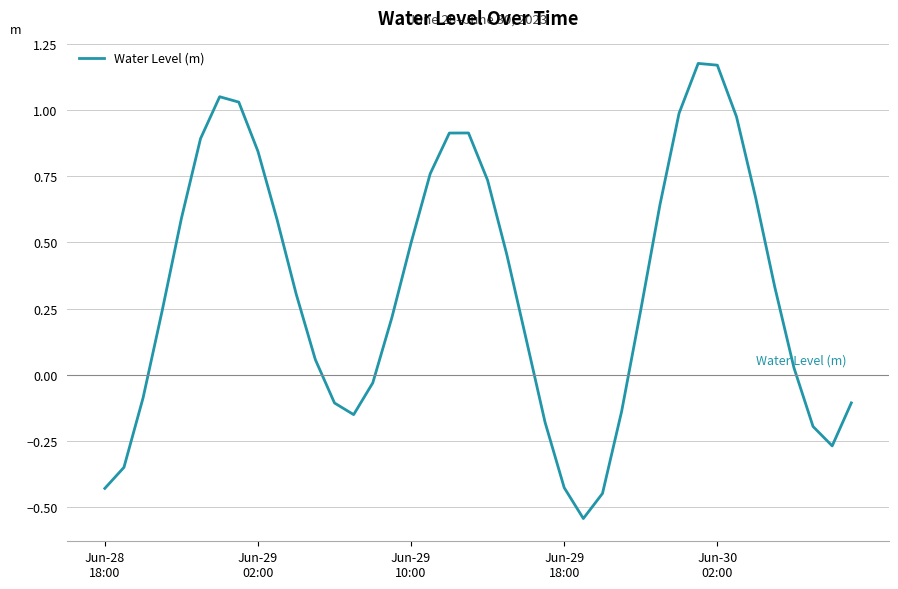

What is the difference between the maximum and minimum values?

1.7